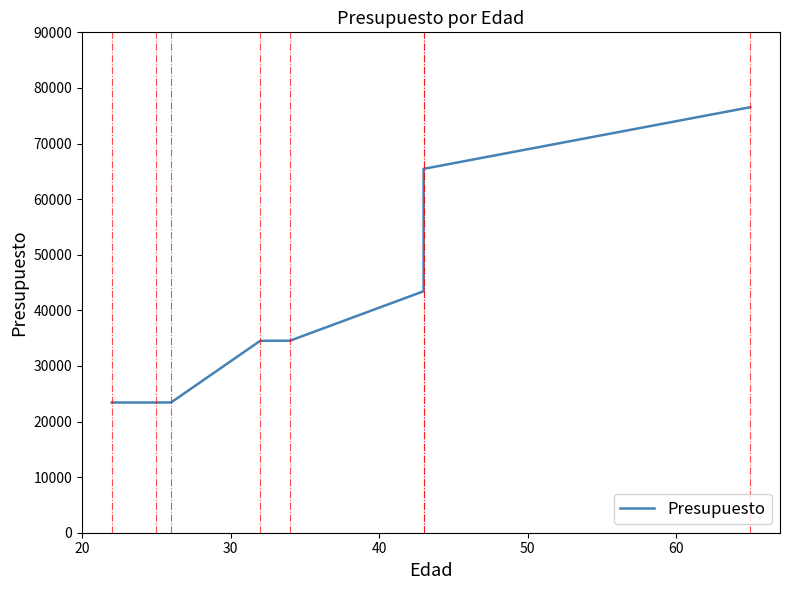

What is the maximum value shown in the chart?

76533